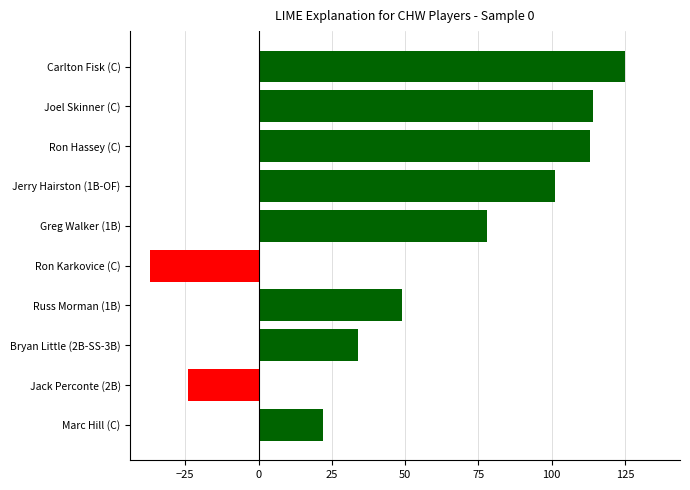

Between Greg Walker (1B) and Ron Karkovice (C), which is larger?

Greg Walker (1B)